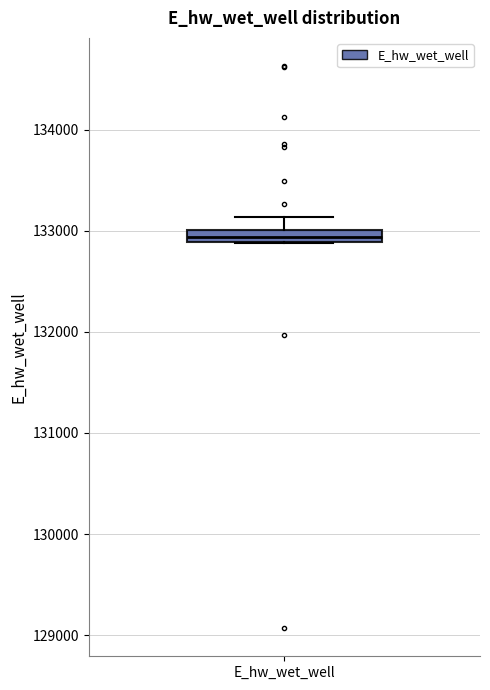

Where is the lower edge of the box for E_hw_wet_well on the y-axis? The values are not printed on the chart, so give them approximately, as read against the axis.

132900